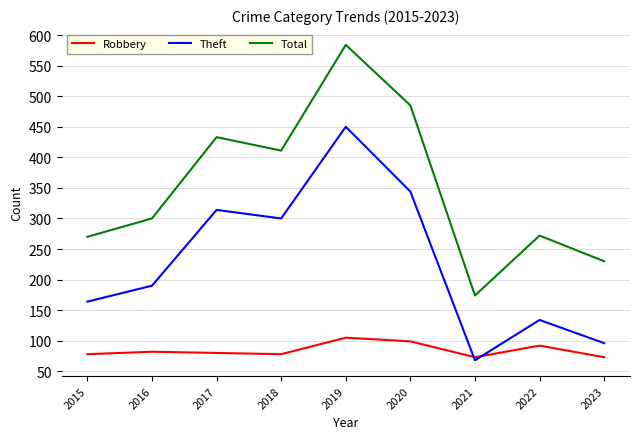

What is the difference between the Robbery values at 2015 and 2020?

21